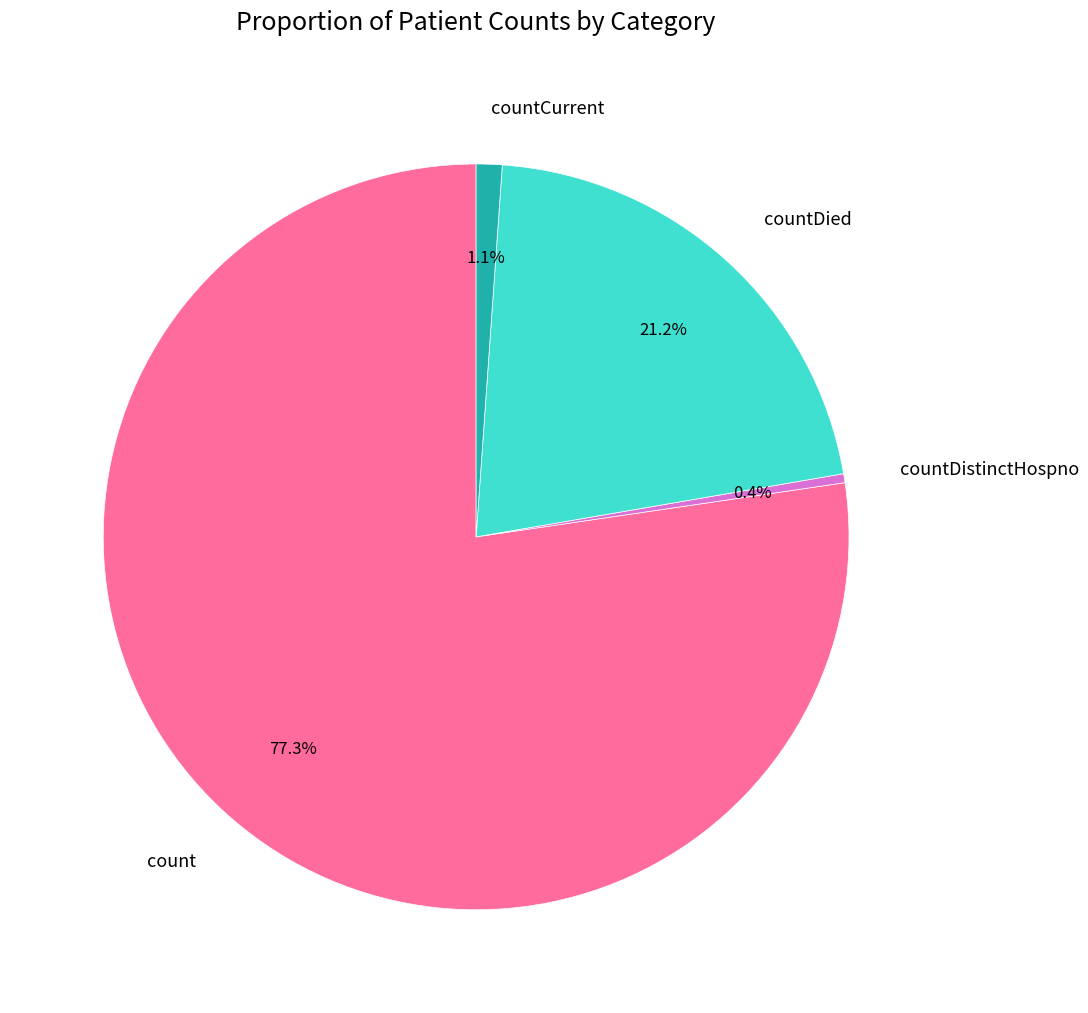

To the nearest percent, what is the difference between the largest and smallest slice percentages?

77%